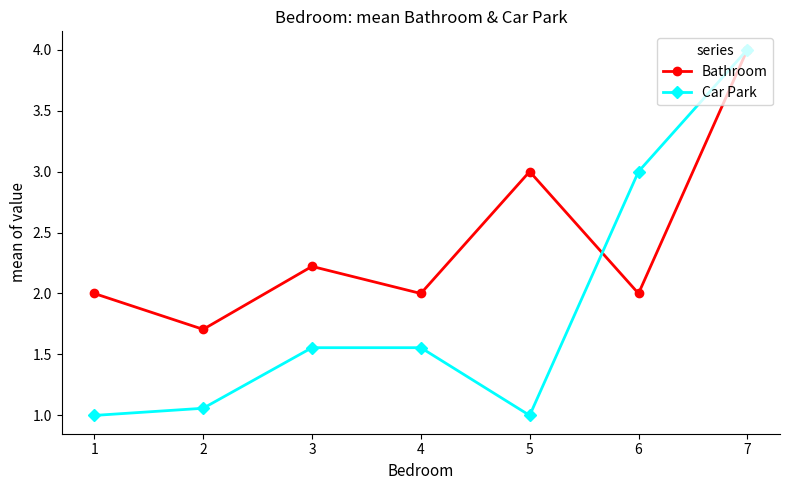

The Bathroom series shows 2.2 at 3. True or false?

True